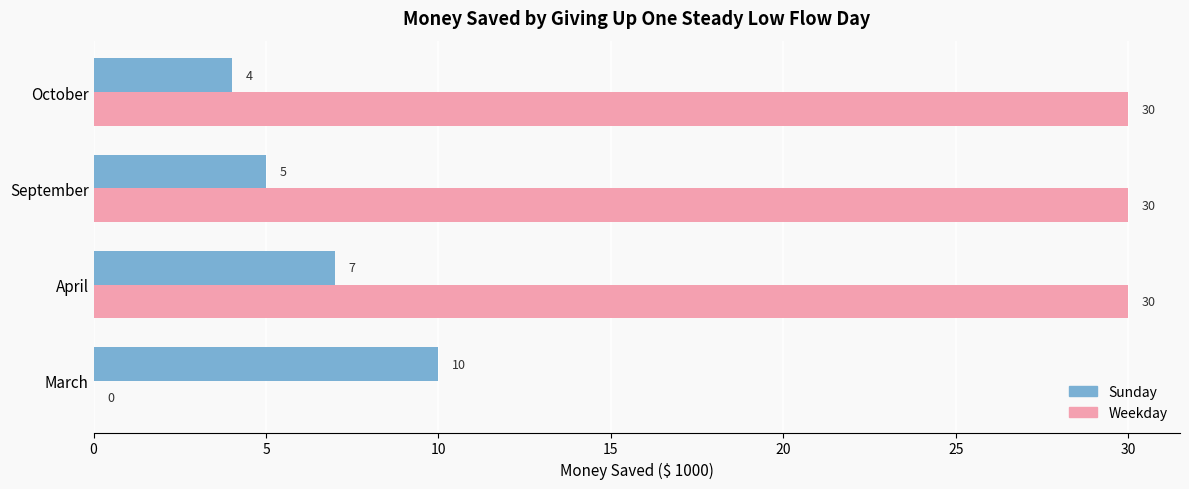

What is the sum of the Sunday values at April and September?

12